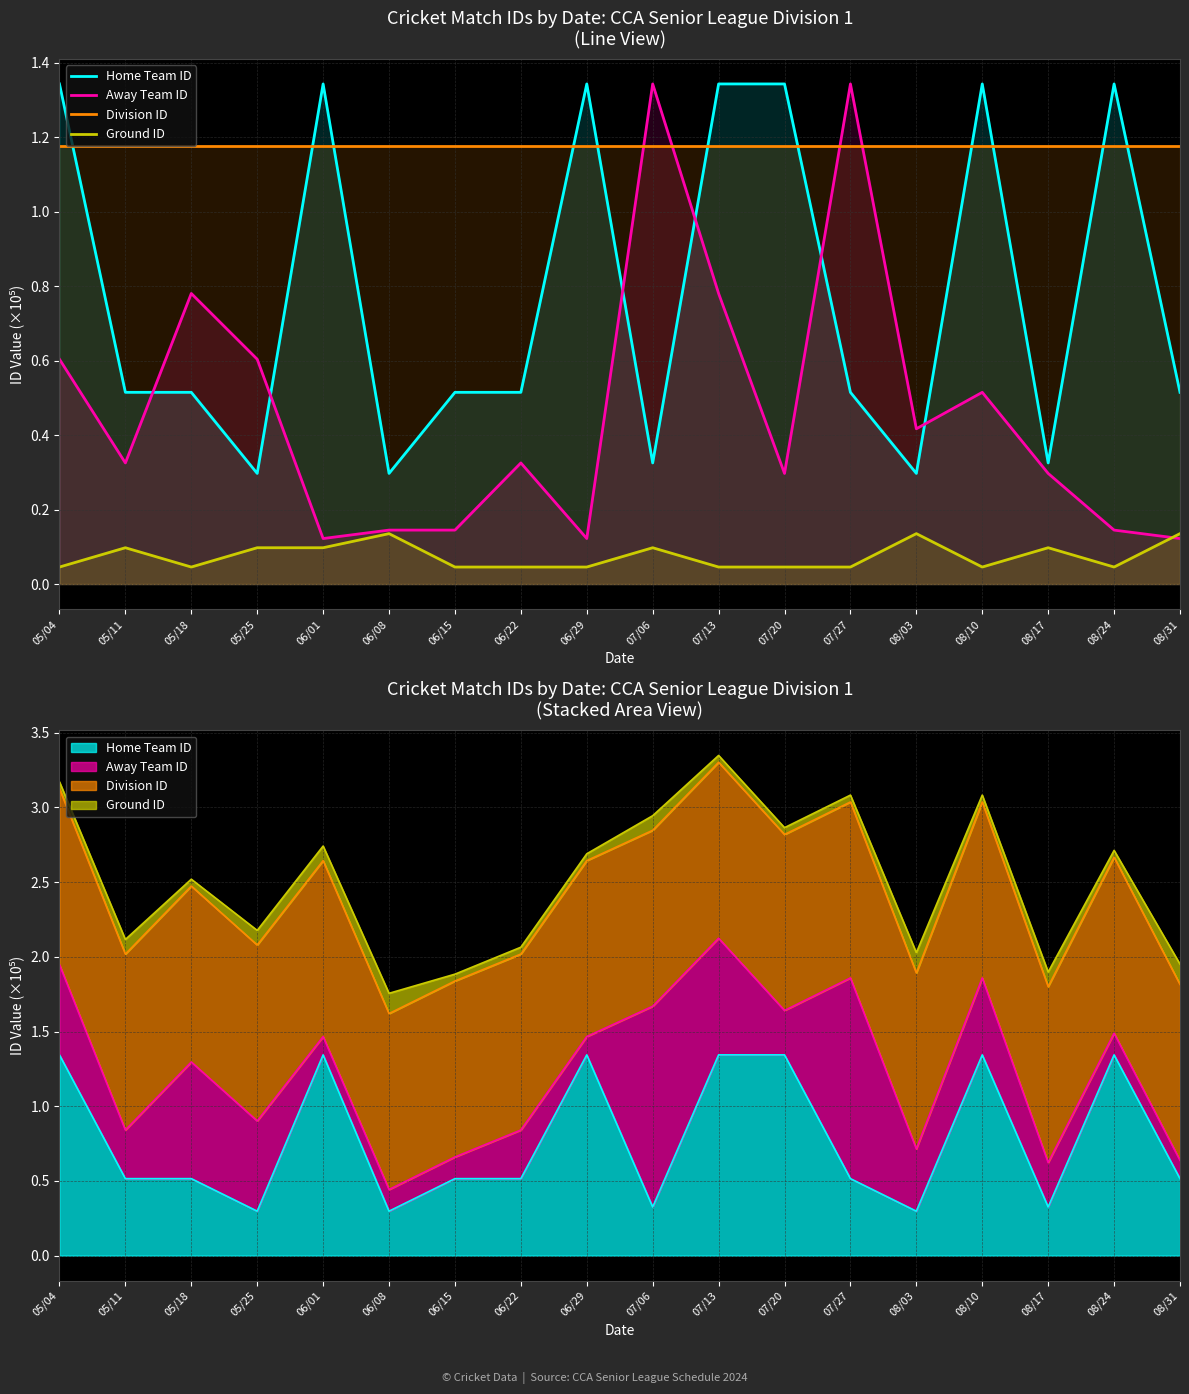

Is the value of Division ID at 08/17 greater than the value of Away Team ID at 06/01?

Yes